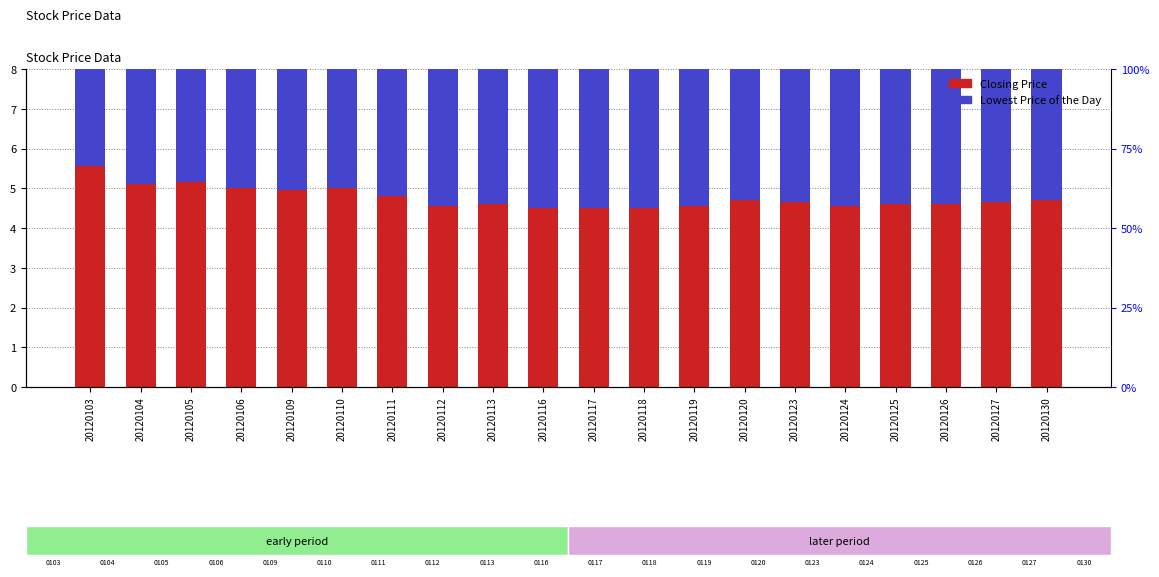

Rank the series at 20120113 from highest to lowest value.

Closing Price, Lowest Price of the Day